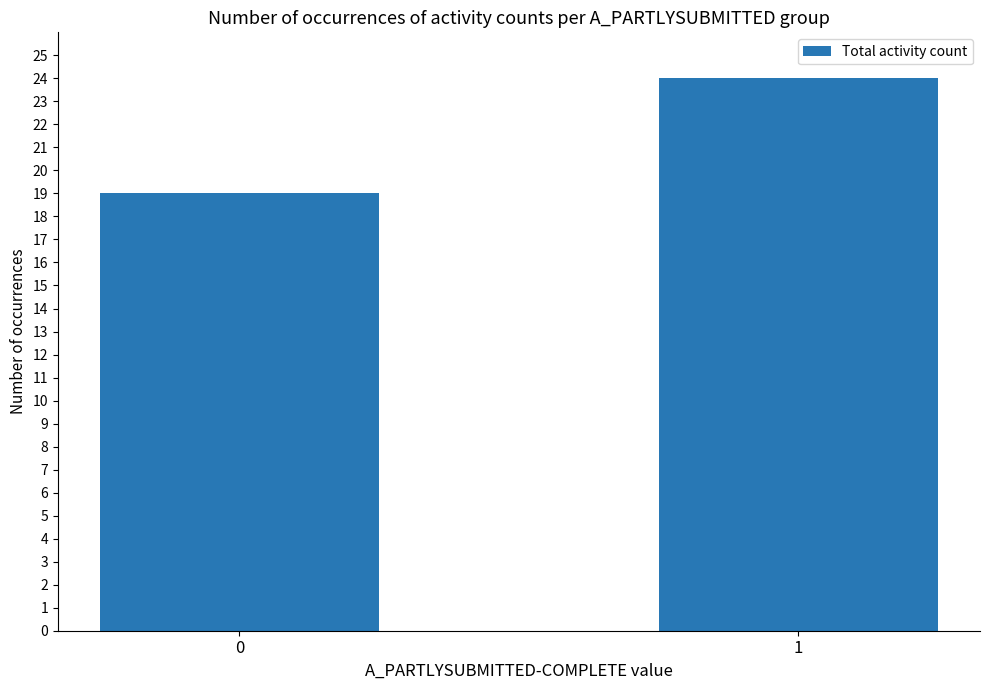

The value at 0 is 19. True or false?

True